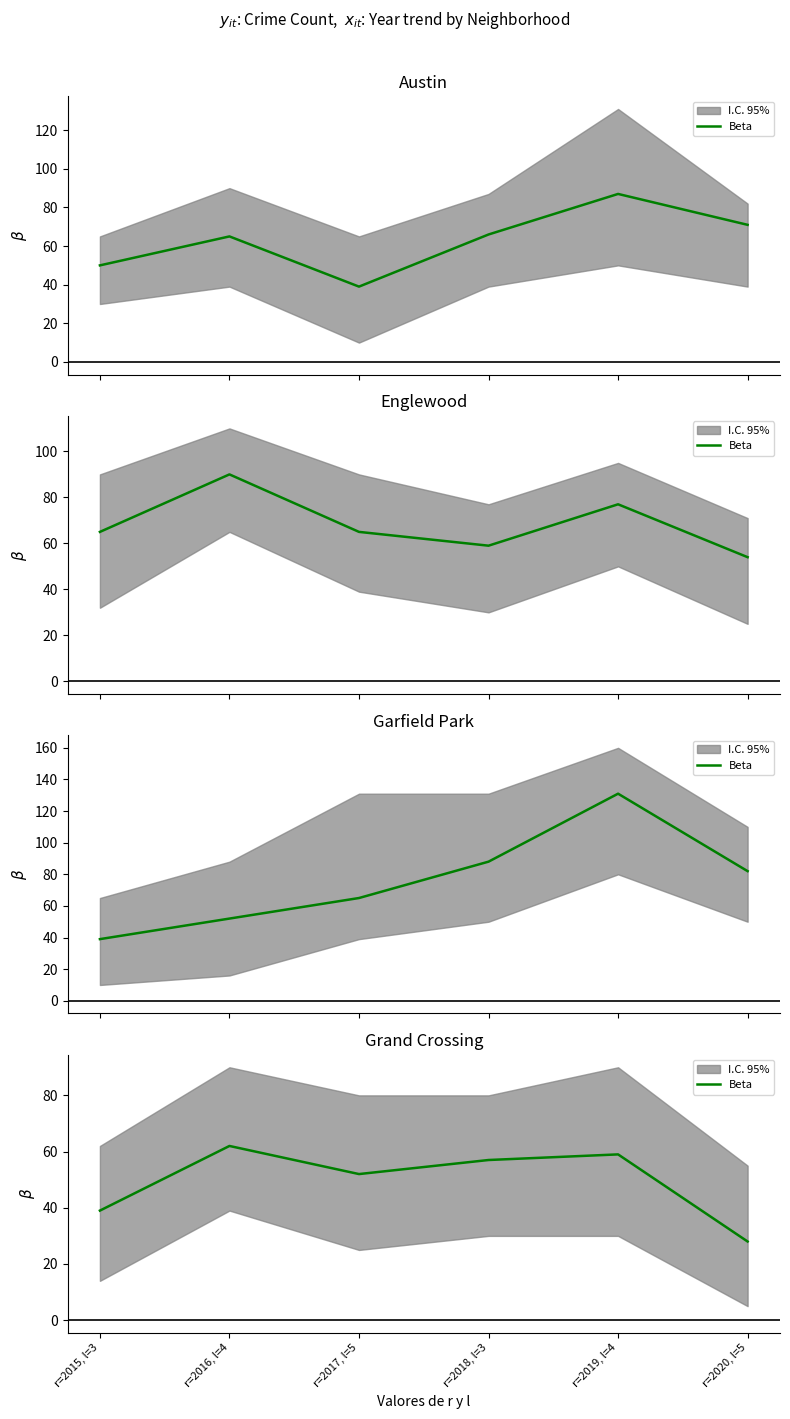

What is the ratio of the value at r=2015, l=3 to the value at r=2019, l=4?

0.7